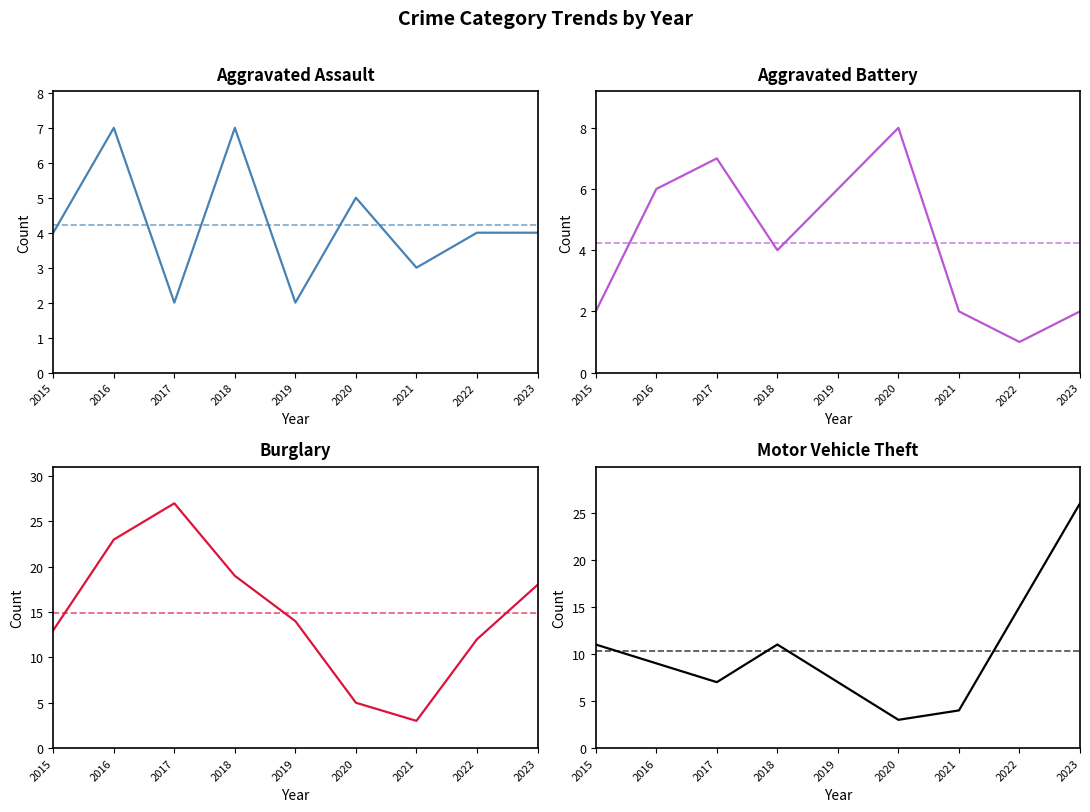

What is the sum of all Aggravated Assault values?

38